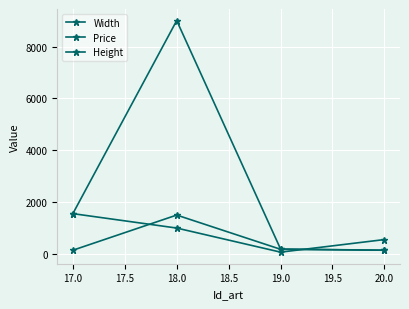

How many interior local peaks does the Width series have?

1